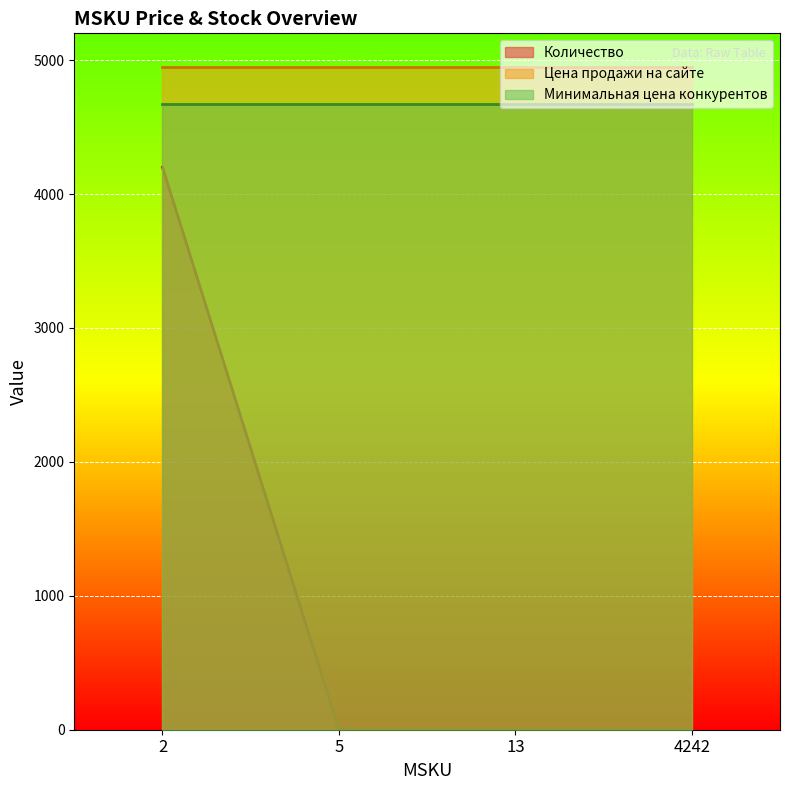

Is it true that Количество equals -13 at 13?

False